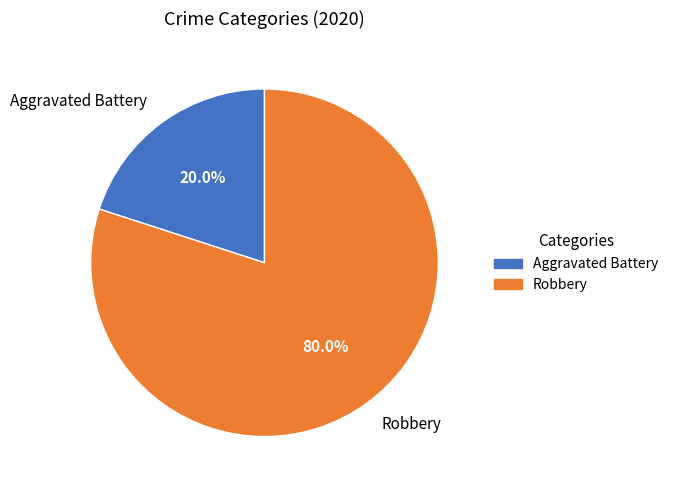

Combined, do Robbery and Aggravated Battery account for over 50%?

Yes